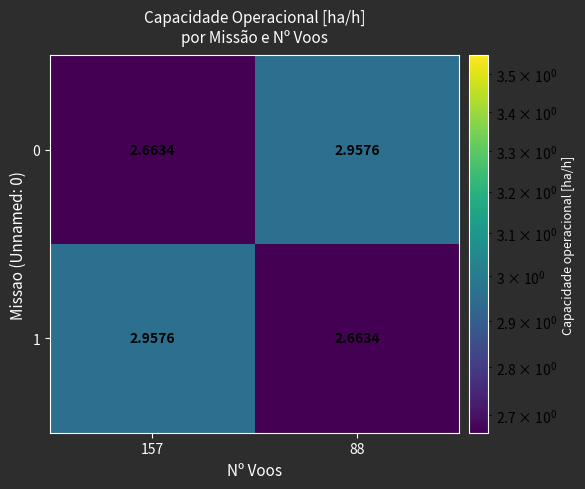

How many series are shown in this chart?

2